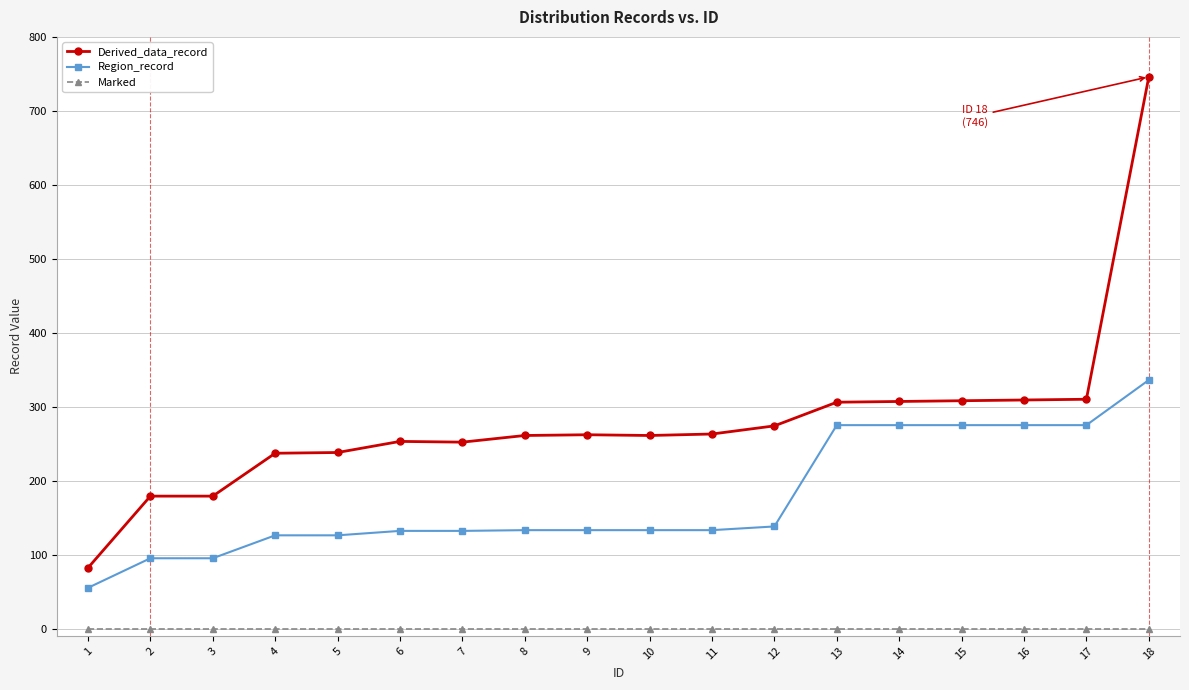

The Derived_data_record series shows 359 at 7. True or false?

False